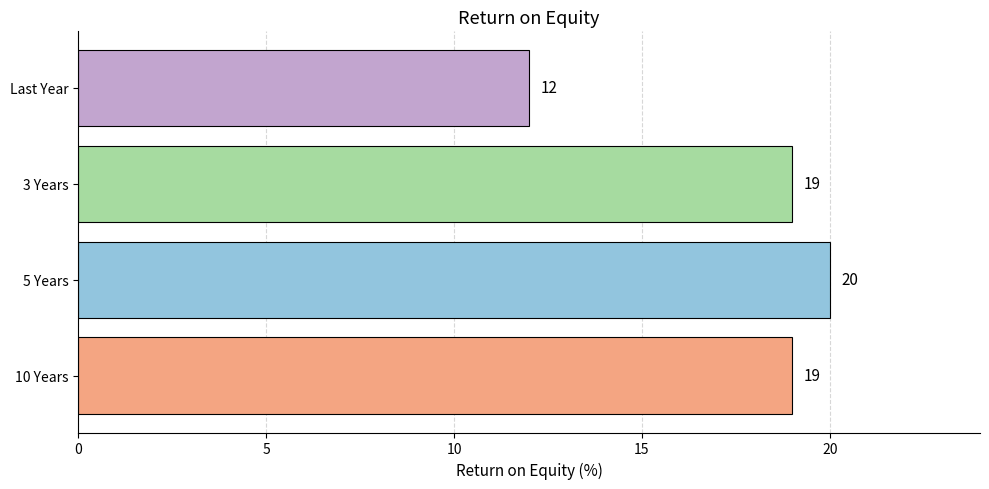

Reading bottom to top, extract all data points from this chart.

10 Years=19	5 Years=20	3 Years=19	Last Year=12